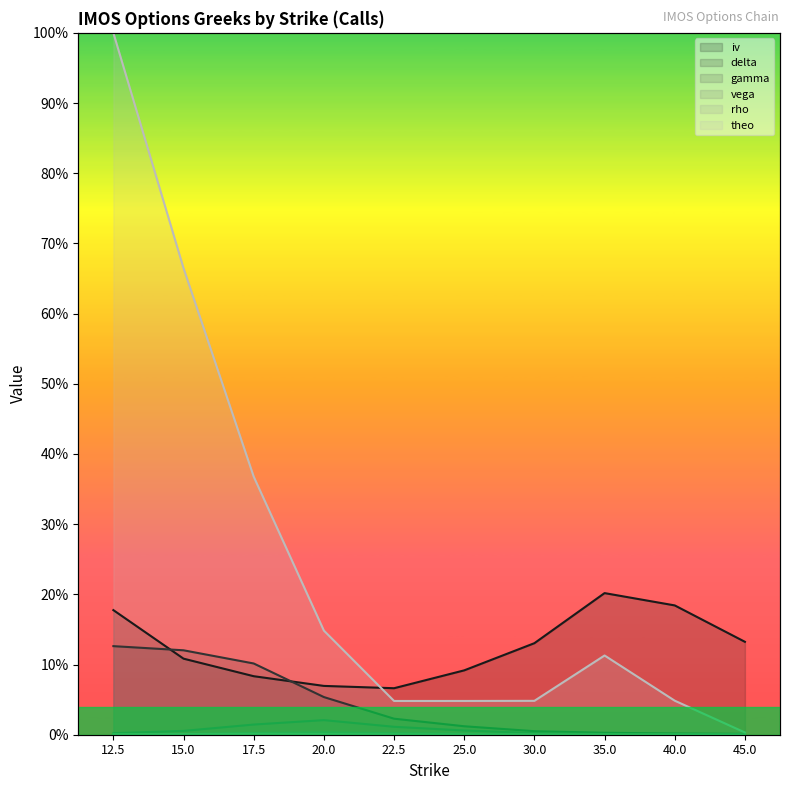

Which category has the lowest value across all series?

45.0